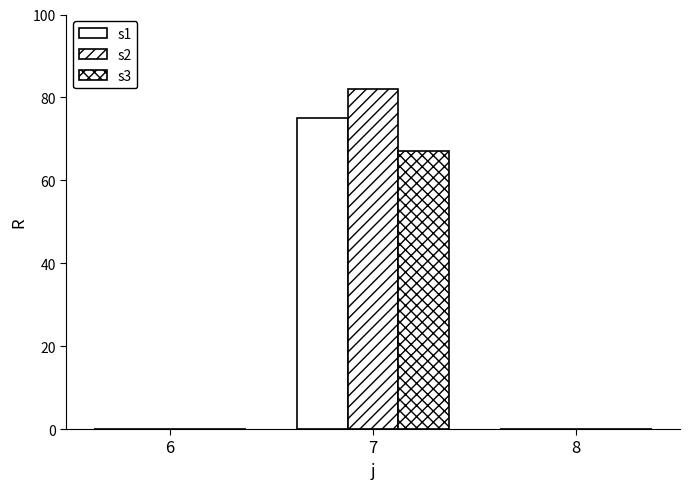

Count the number of categories in the chart.

3